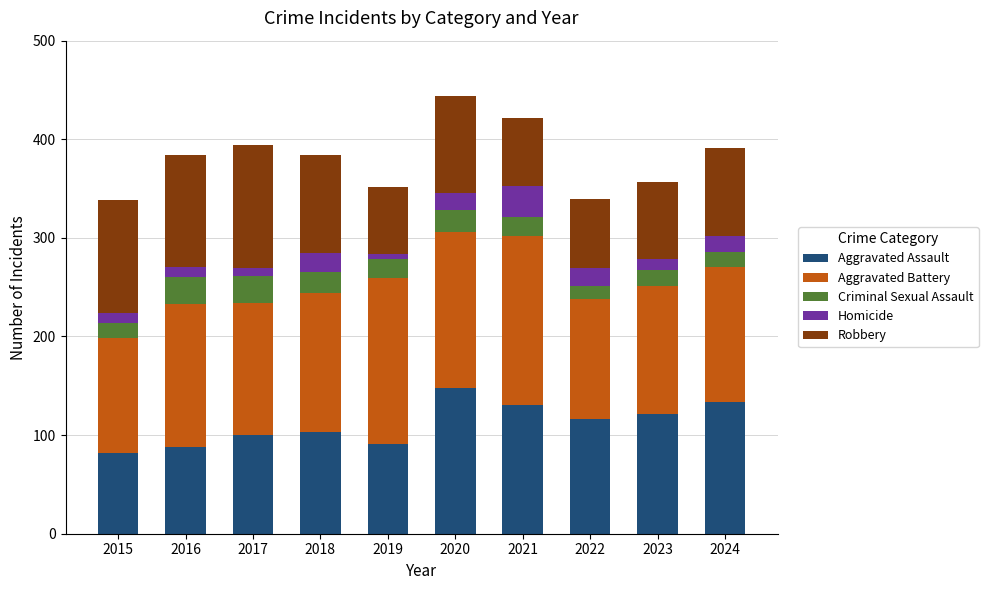

What is the sum of the Aggravated Assault values at 2018 and 2021?

234